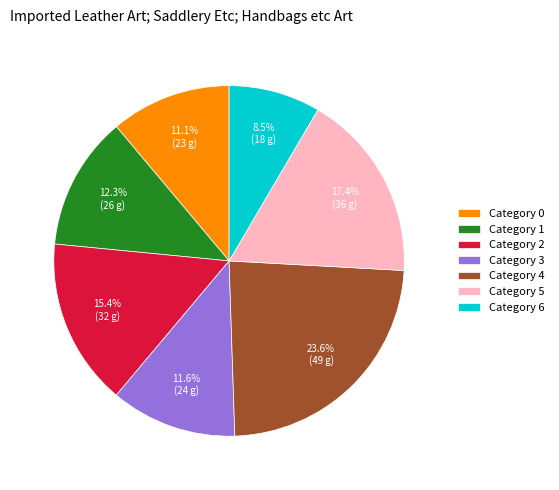

Between Category 5 and Category 3, which is larger?

Category 5